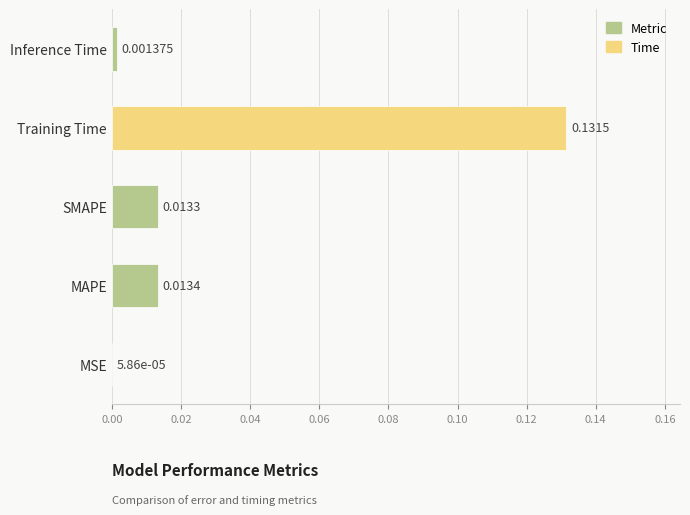

At which category does the chart reach its peak across all series?

Training Time